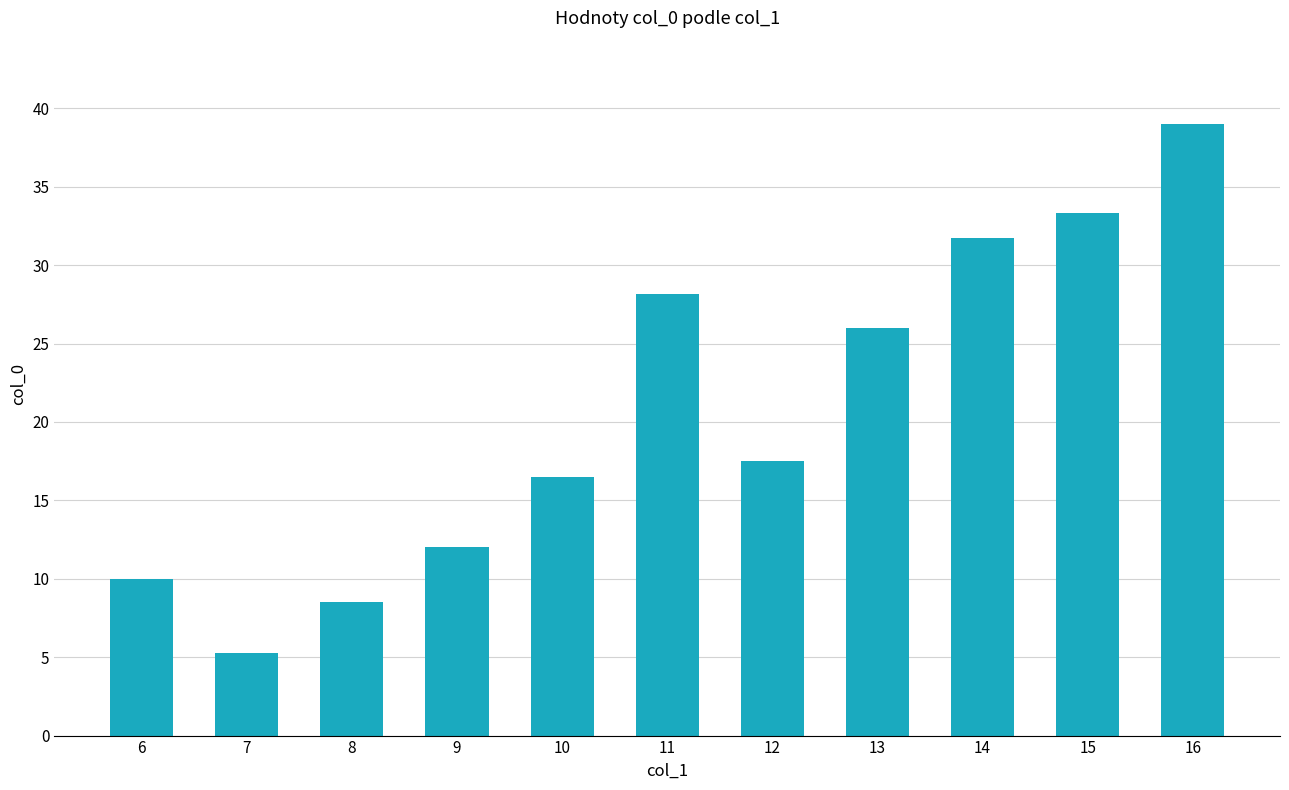

List the labels in order of value, smallest first.

7, 8, 6, 9, 10, 12, 13, 11, 14, 15, 16